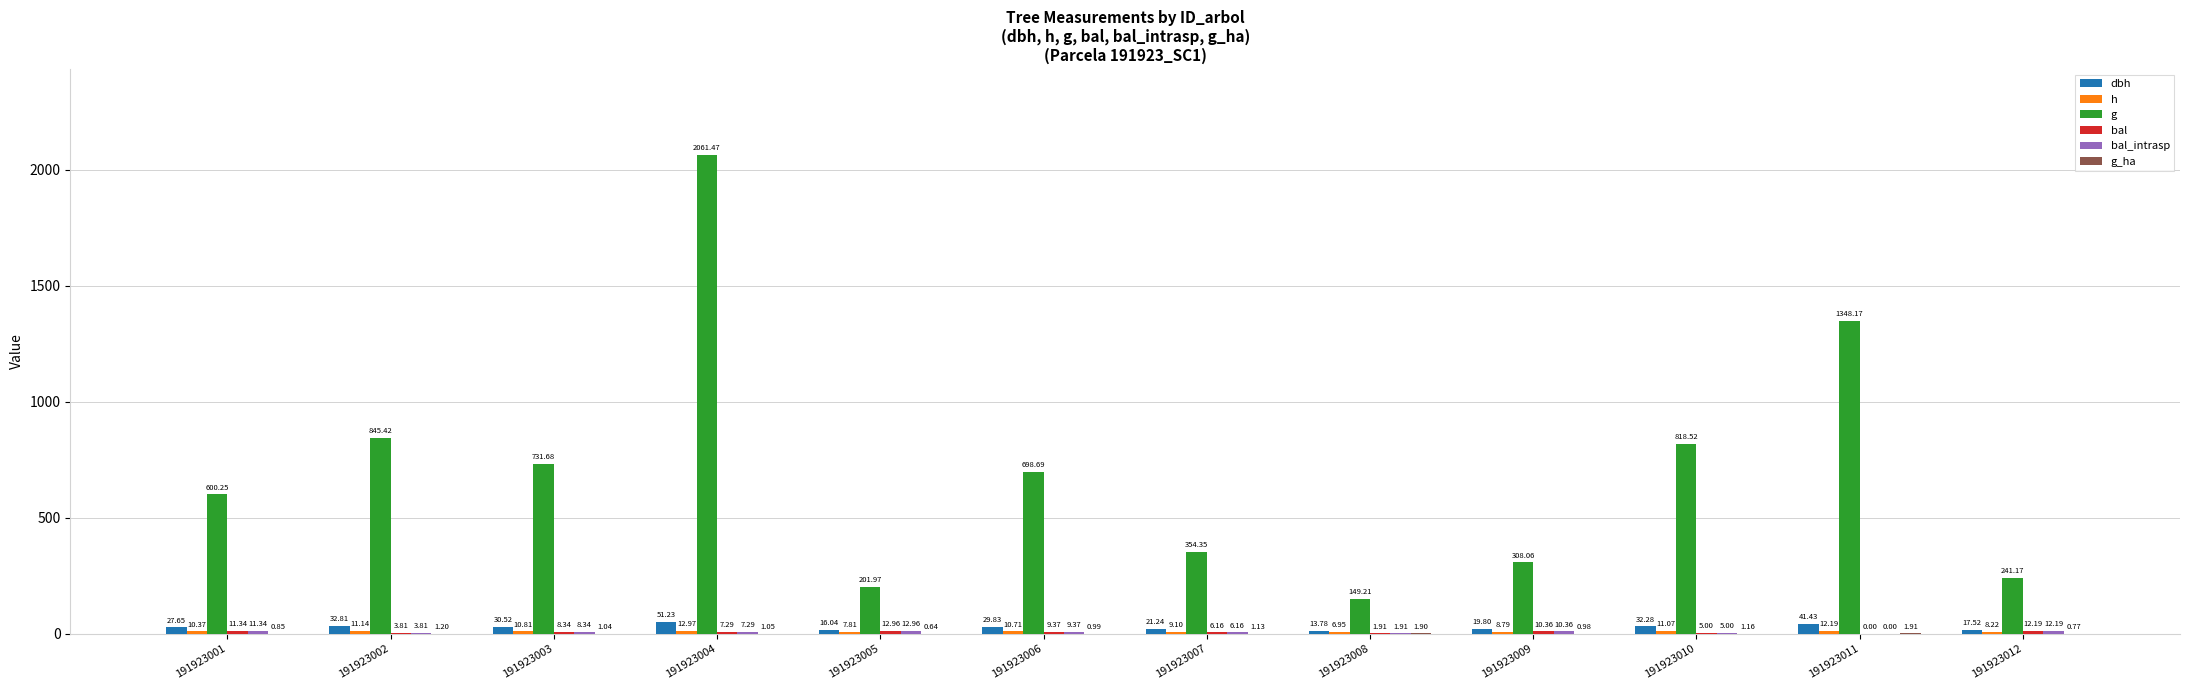

Are the bars grouped side by side (vs. stacked)?

Yes